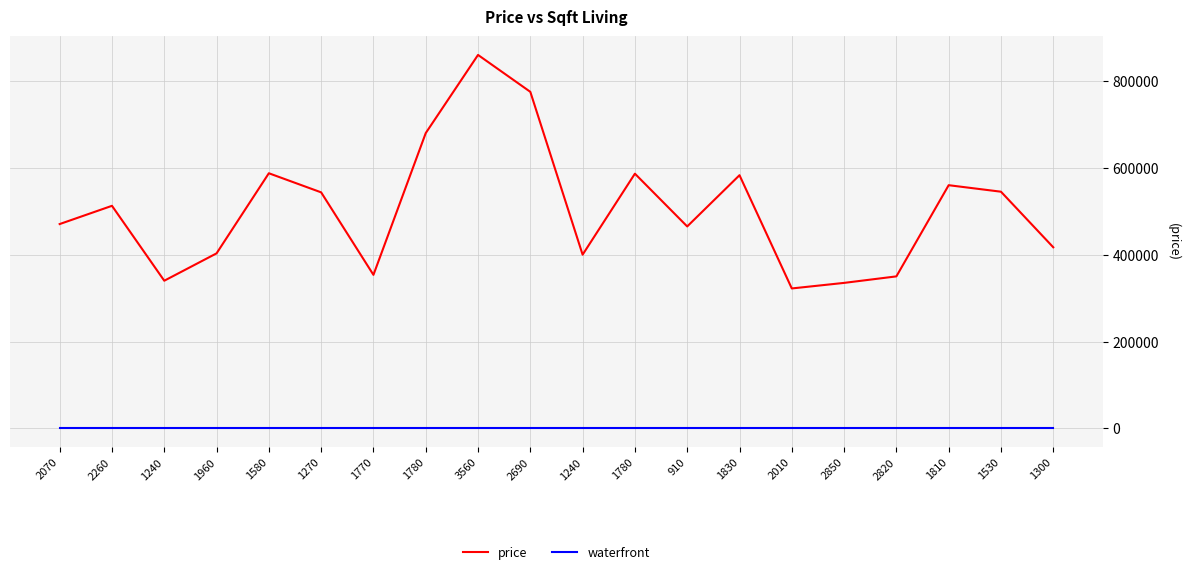

Between 2070 and 910, which series saw the biggest shift?

price